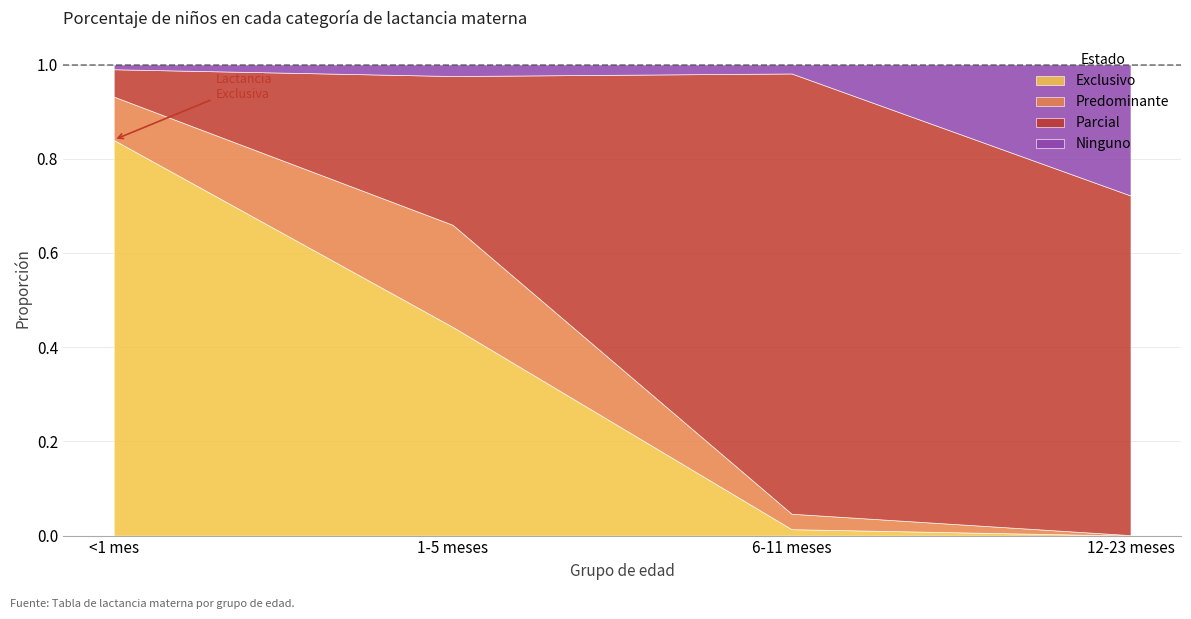

Reading right to left, extract all data points from this chart.

Exclusivo: 0.0	0.0	0.4	0.8
Predominante: 0.0	0.0	0.2	0.1
Parcial: 0.7	0.9	0.3	0.1
Ninguno: 0.3	0.0	0.0	0.0